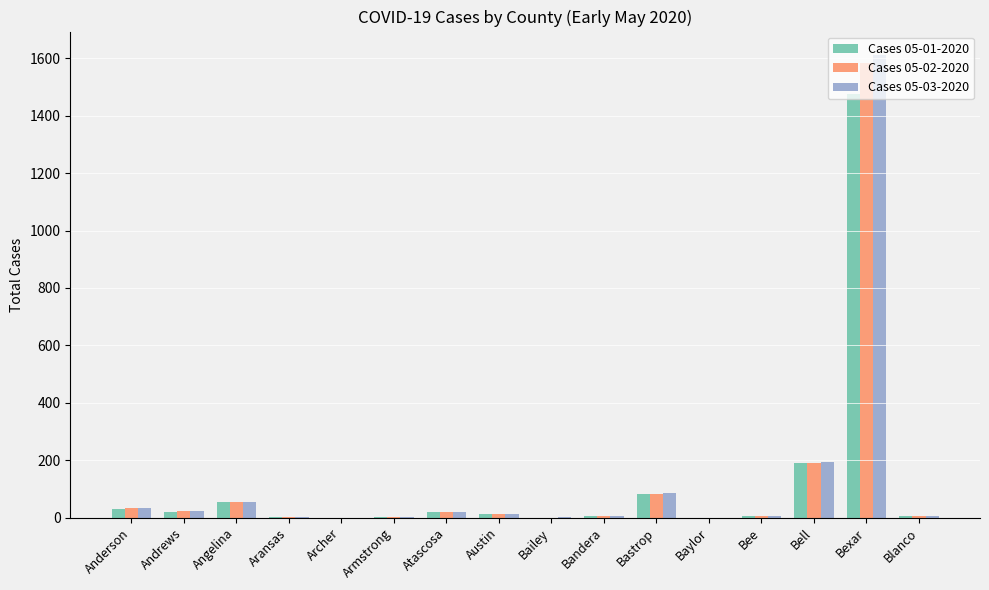

How many data points does each series have?

16